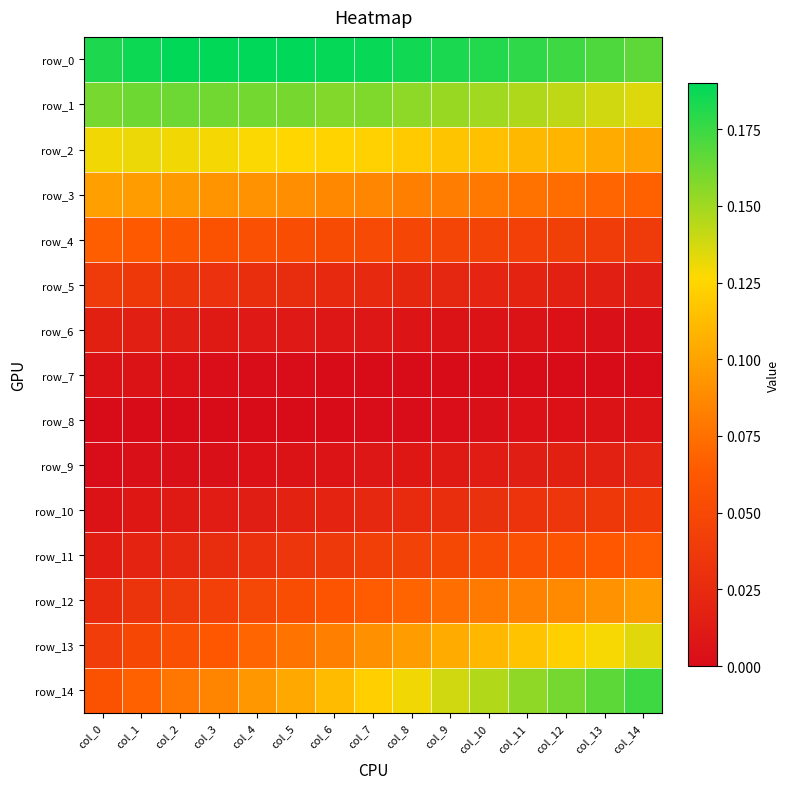

Which label corresponds to the largest value in the chart?

col_5